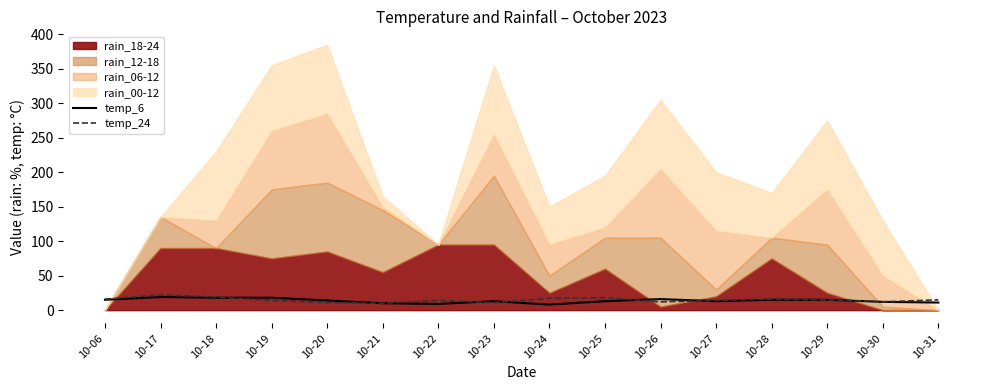

How many values in the temp_6 series are below 14?

8